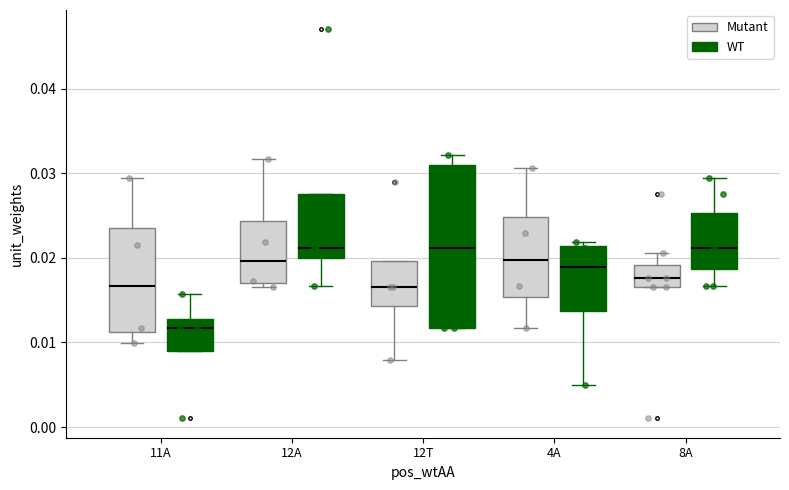

Reading left to right, read every box against the y-axis: the position of its median line, the range the box covers, and the ends of its whiskers. The values are not printed on the chart, so give them approximately, as read against the axis.

11A (Mutant): median 0.017, box 0.011 to 0.024, whiskers 0.010 to 0.029
11A (WT): median 0.012, box 0.009 to 0.013, whiskers 0.009 to 0.016
12A (Mutant): median 0.020, box 0.017 to 0.024, whiskers 0.017 (just below the box's lower edge) to 0.032
12A (WT): median 0.021, box 0.020 to 0.028, whiskers 0.017 to 0.028
12T (Mutant): median 0.017, box 0.014 to 0.020, whiskers 0.008 to 0.020
12T (WT): median 0.021, box 0.012 to 0.031, whiskers 0.012 to 0.032
4A (Mutant): median 0.020, box 0.015 to 0.025, whiskers 0.012 to 0.031
4A (WT): median 0.019, box 0.014 to 0.021, whiskers 0.005 to 0.022
8A (Mutant): median 0.018, box 0.017 to 0.019, whiskers 0.017 to 0.021
8A (WT): median 0.021, box 0.019 to 0.025, whiskers 0.017 to 0.029